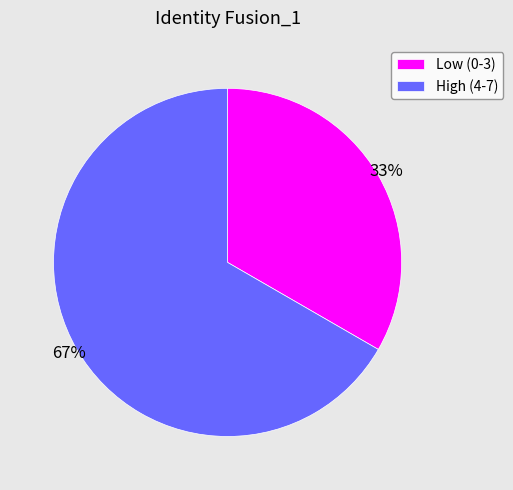

Combined, do High (4-7) and Low (0-3) account for over 50%?

Yes